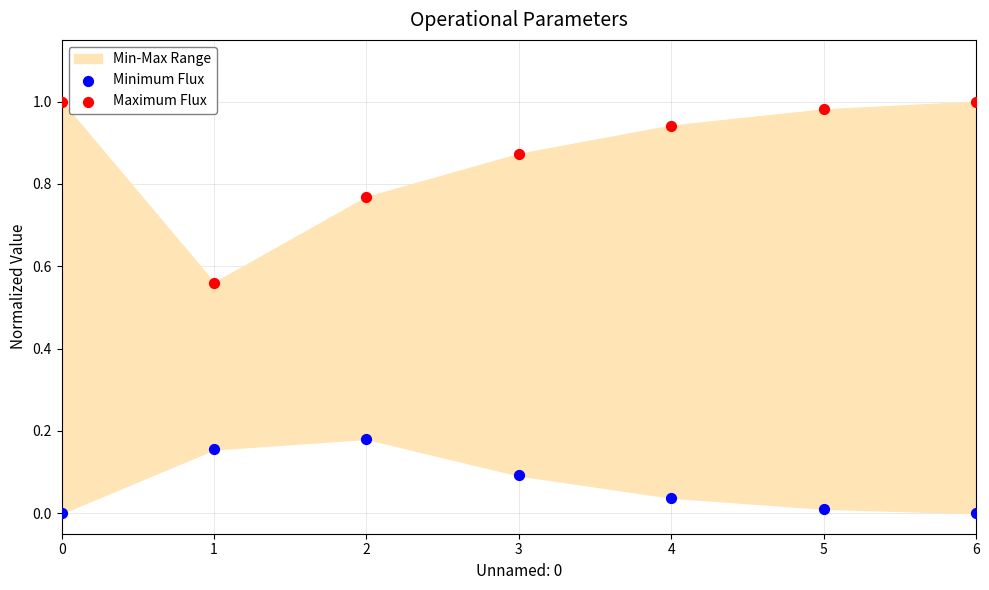

Which series reaches the maximum Y coordinate?

Maximum Flux